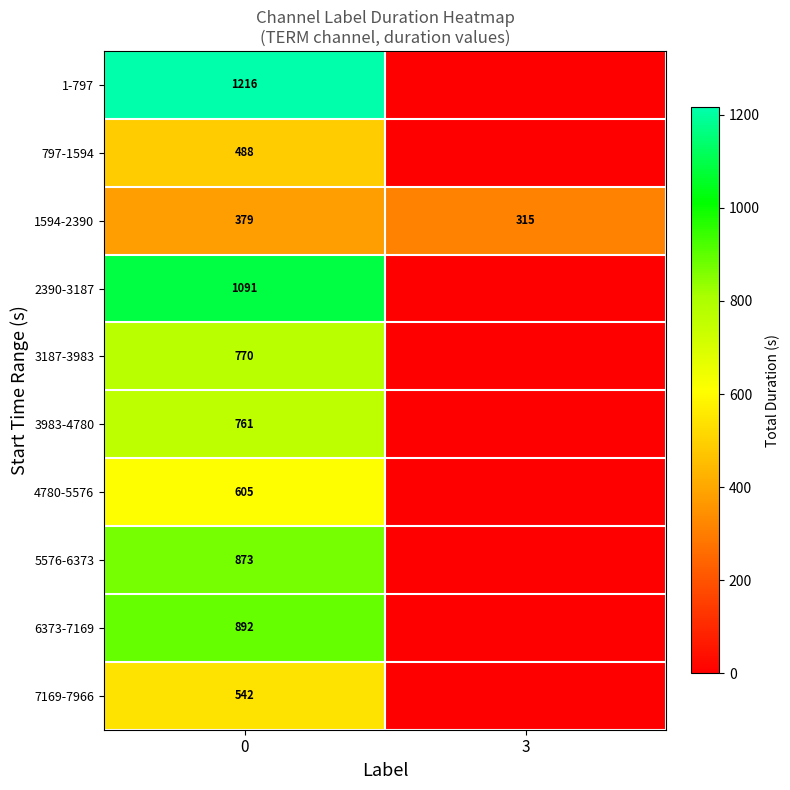

At 0, list the series in order from smallest to largest.

1594-2390, 797-1594, 7169-7966, 4780-5576, 3983-4780, 3187-3983, 5576-6373, 6373-7169, 2390-3187, 1-797